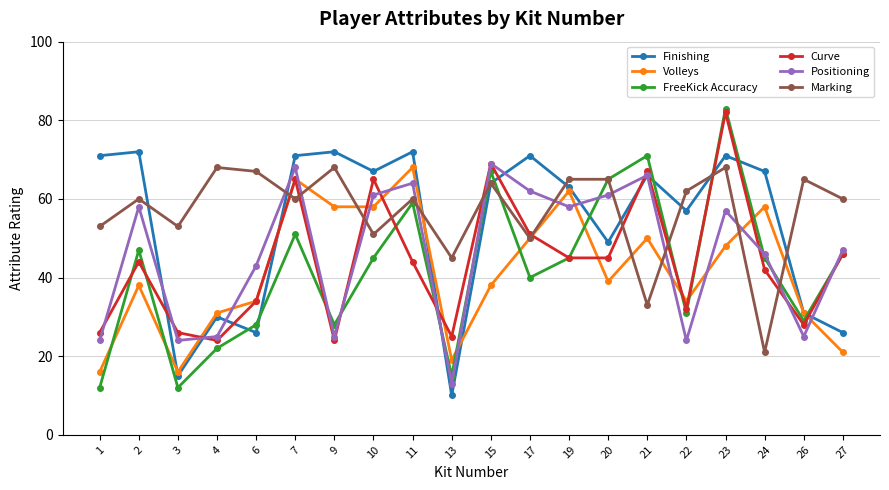

What is the minimum value shown in the chart?

10